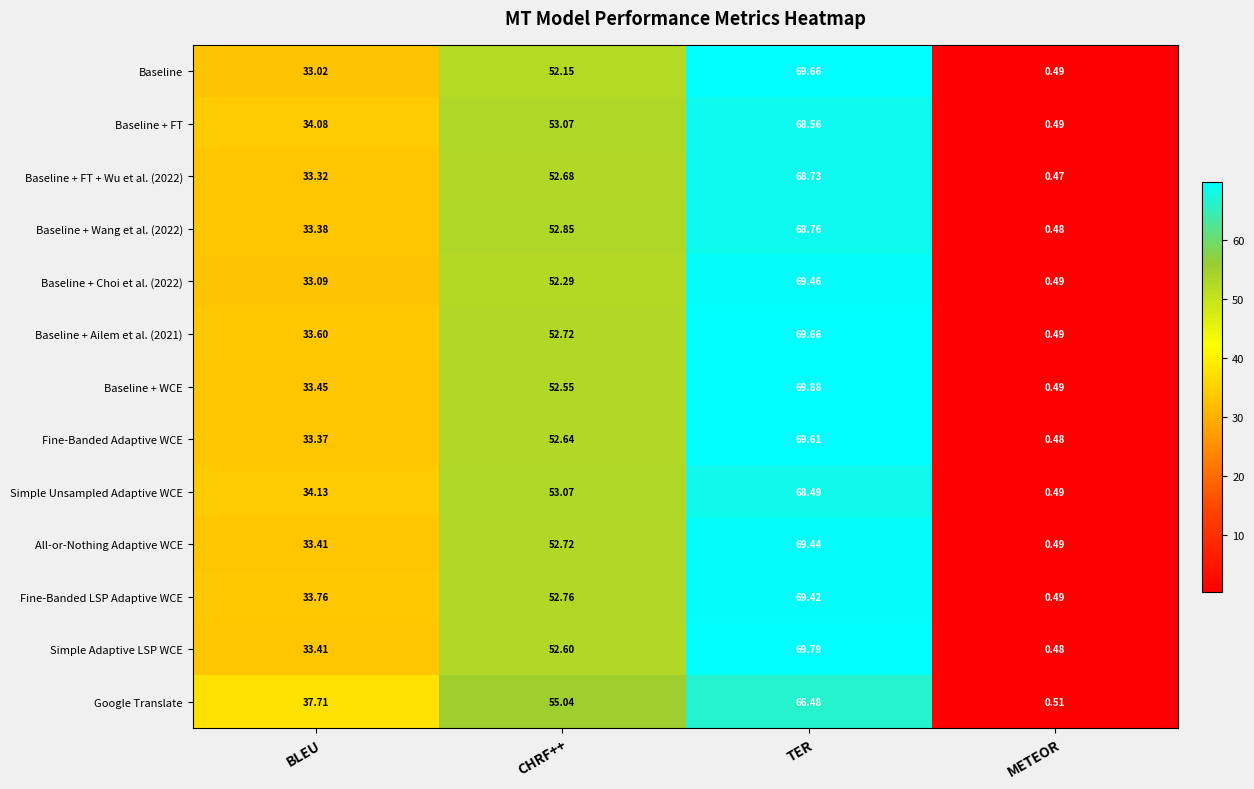

Which series has the widest spread of values?

Baseline + WCE